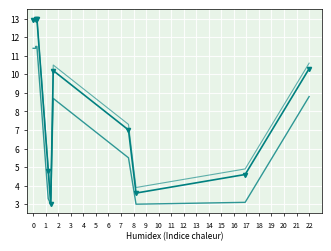

True or false: col_1 and col_1_lower intersect in this chart.

False